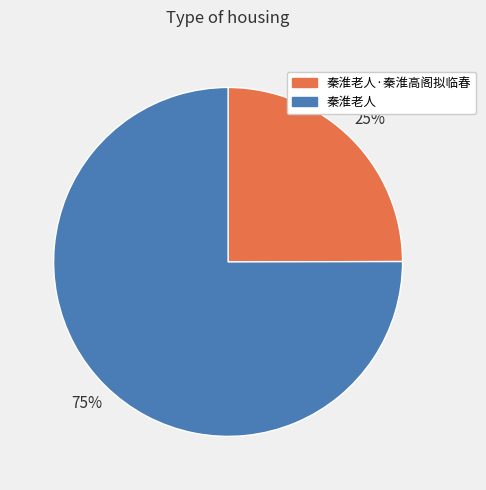

To the nearest percent, what is the average slice percentage?

50%